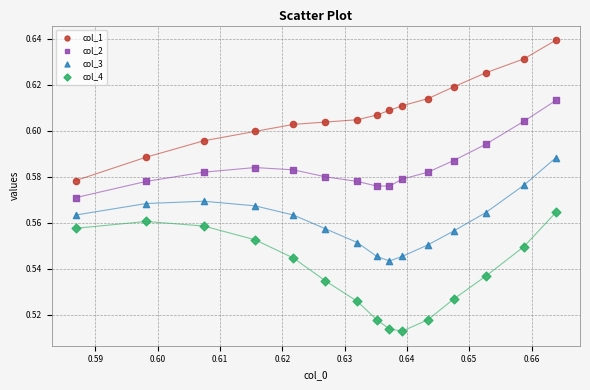

Which series reaches the minimum Y coordinate?

col_4